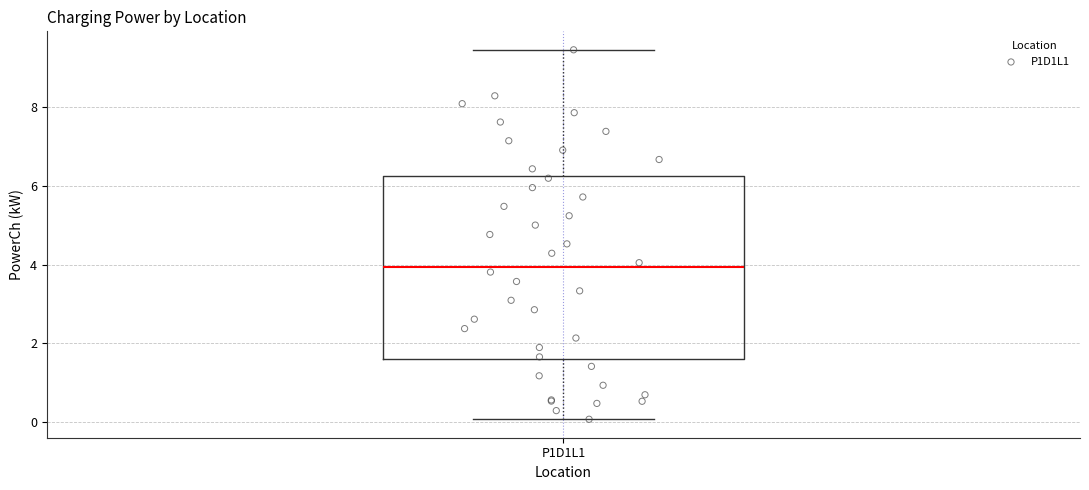

Where is the lower edge of the box for P1D1L1 on the y-axis? The values are not printed on the chart, so give them approximately, as read against the axis.

1.6